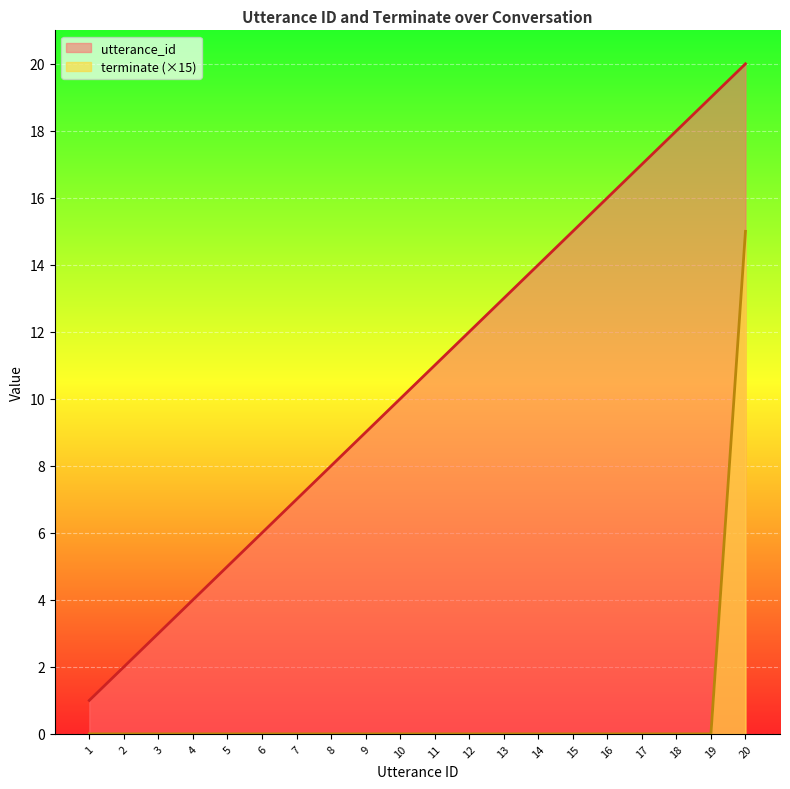

The utterance_id series shows 19 at 19. True or false?

True